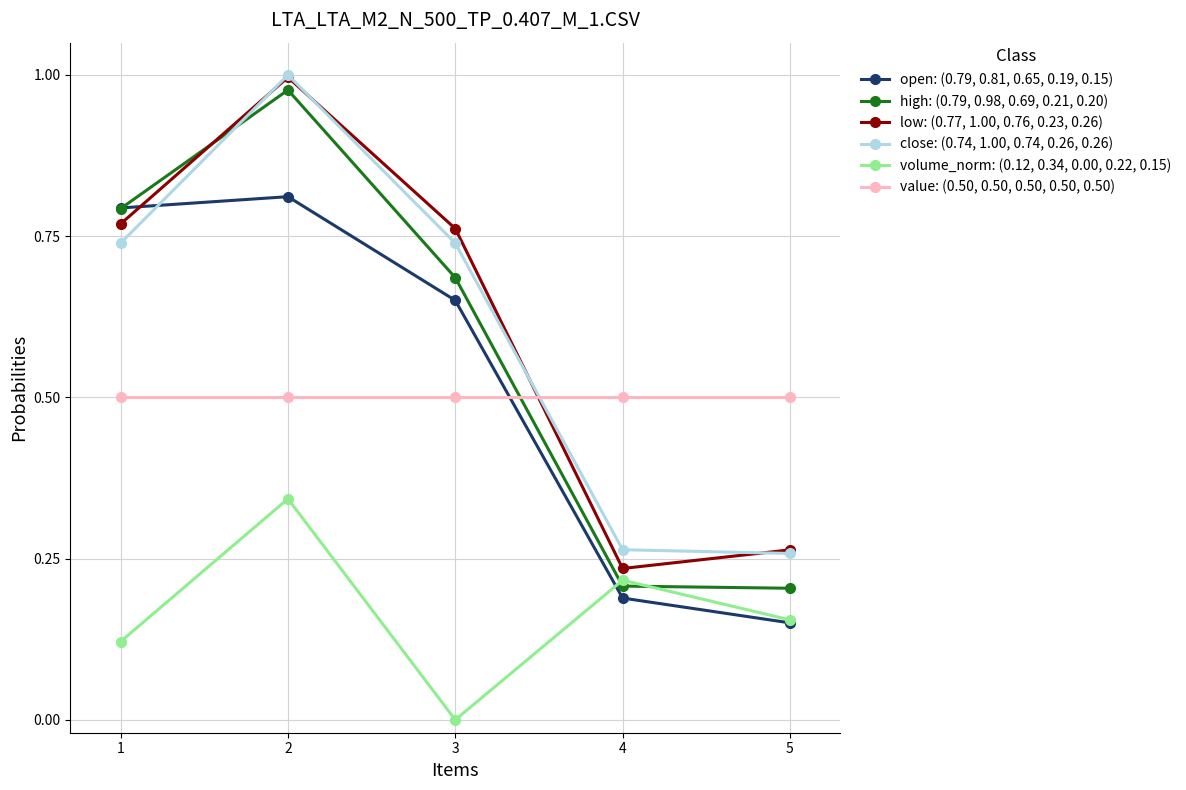

Rank the series at 5 from highest to lowest value.

value: (0.50, 0.50, 0.50, 0.50, 0.50), low: (0.77, 1.00, 0.76, 0.23, 0.26), close: (0.74, 1.00, 0.74, 0.26, 0.26), high: (0.79, 0.98, 0.69, 0.21, 0.20), volume_norm: (0.12, 0.34, 0.00, 0.22, 0.15), open: (0.79, 0.81, 0.65, 0.19, 0.15)